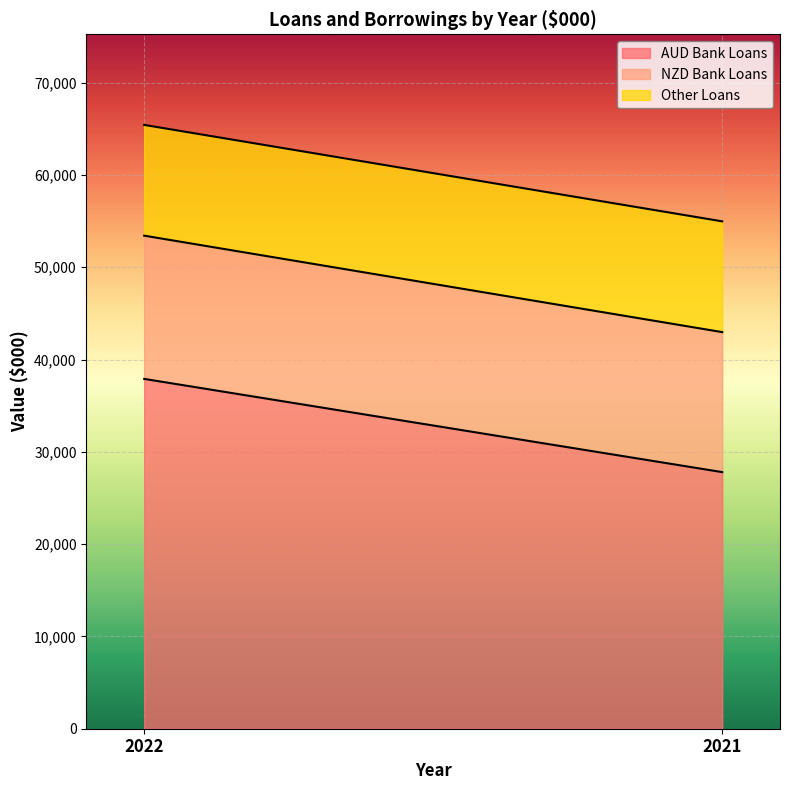

Rank the series at 2022 from highest to lowest value.

AUD Bank Loans, NZD Bank Loans, Other Loans